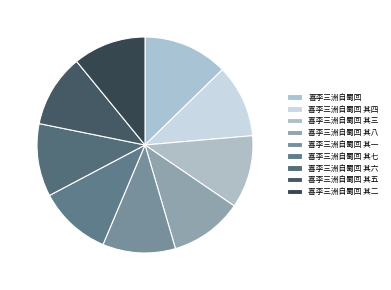

How many slices are in this pie chart?

9